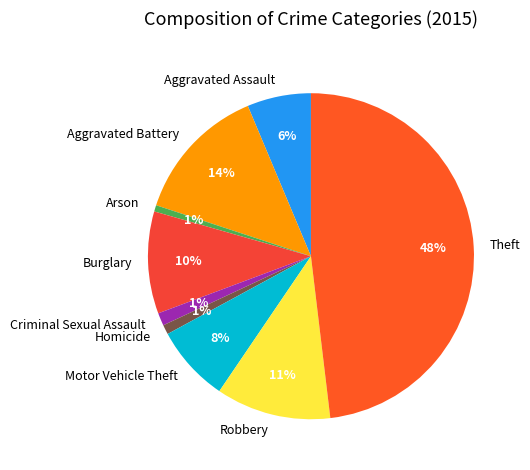

Is the sum of Arson and Robbery greater than half?

No